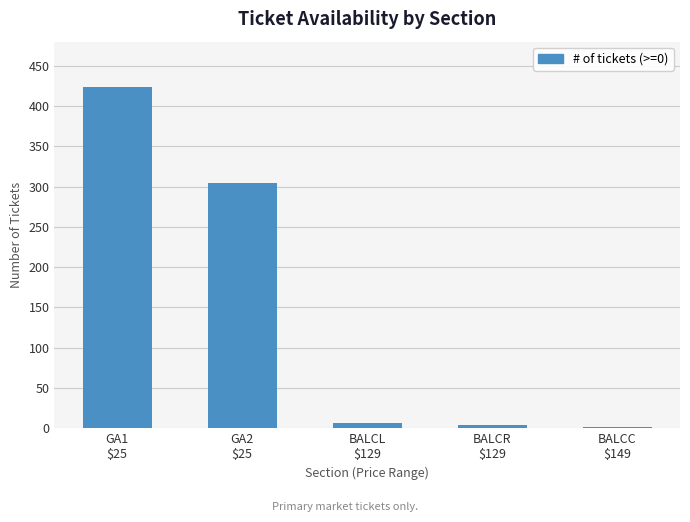

What is the value of the 1st bar from the left?

424